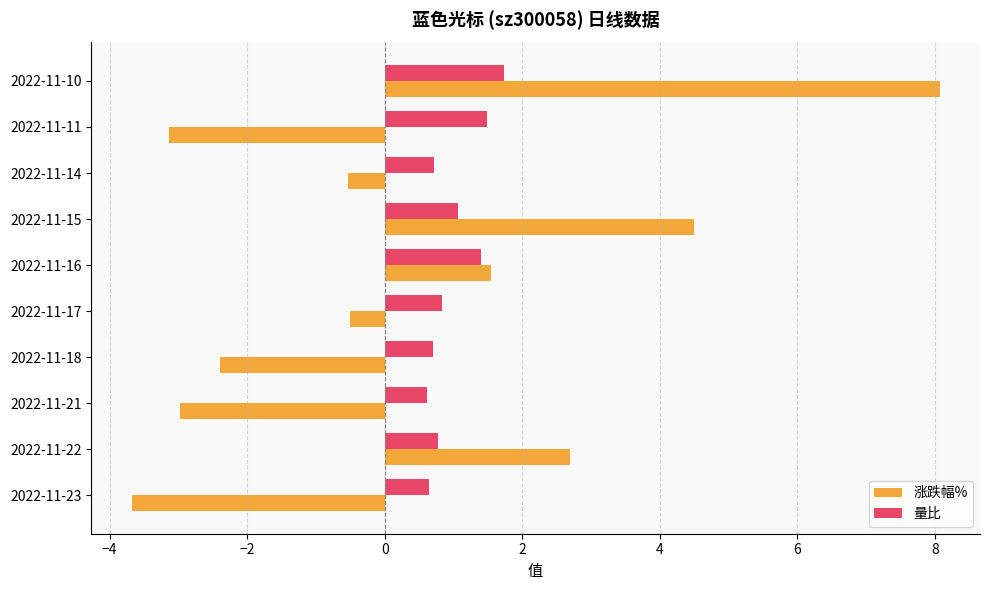

At 2022-11-21, list the series in order from largest to smallest.

量比, 涨跌幅%